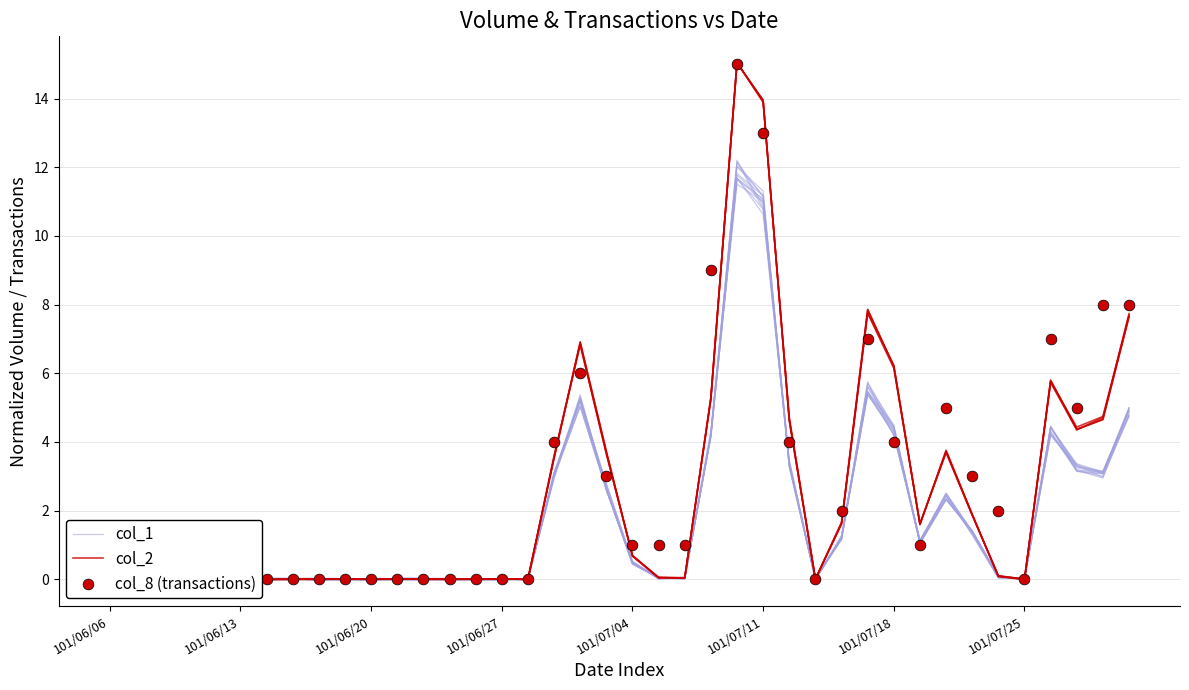

Which series has the largest Y range (max minus min)?

col_2